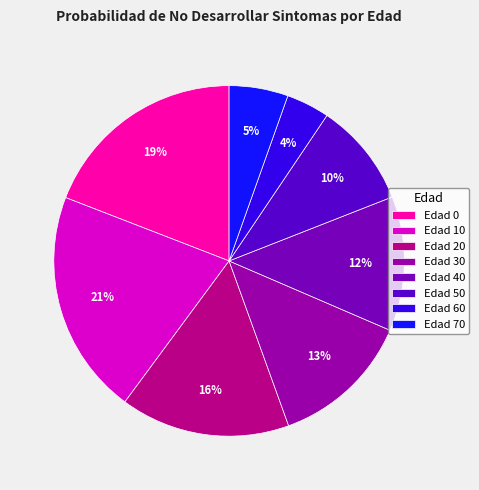

Rank the categories by value from lowest to highest.

Edad 60, Edad 70, Edad 50, Edad 40, Edad 30, Edad 20, Edad 0, Edad 10